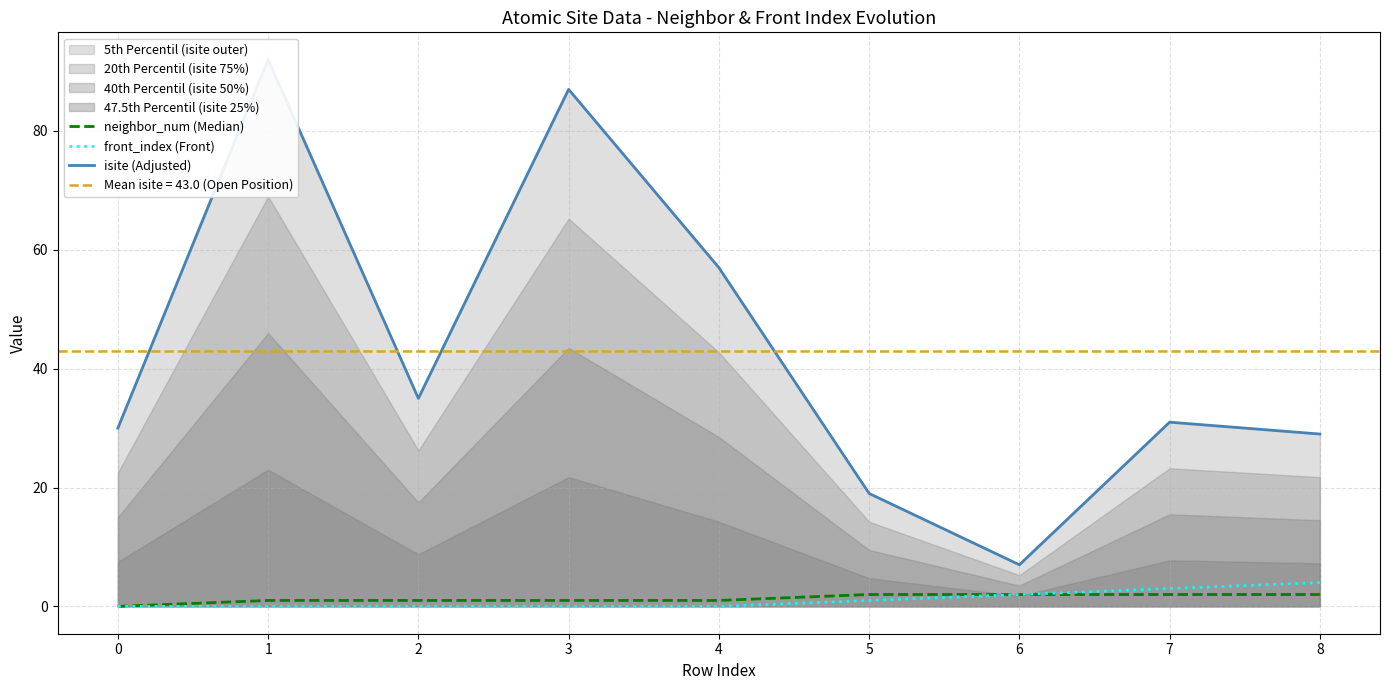

What is the maximum value for isite (Adjusted)?

92